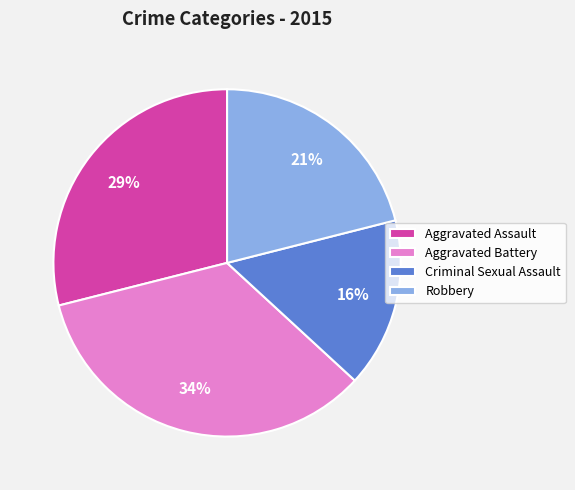

To the nearest percent, what percentage of the pie is Criminal Sexual Assault?

16%